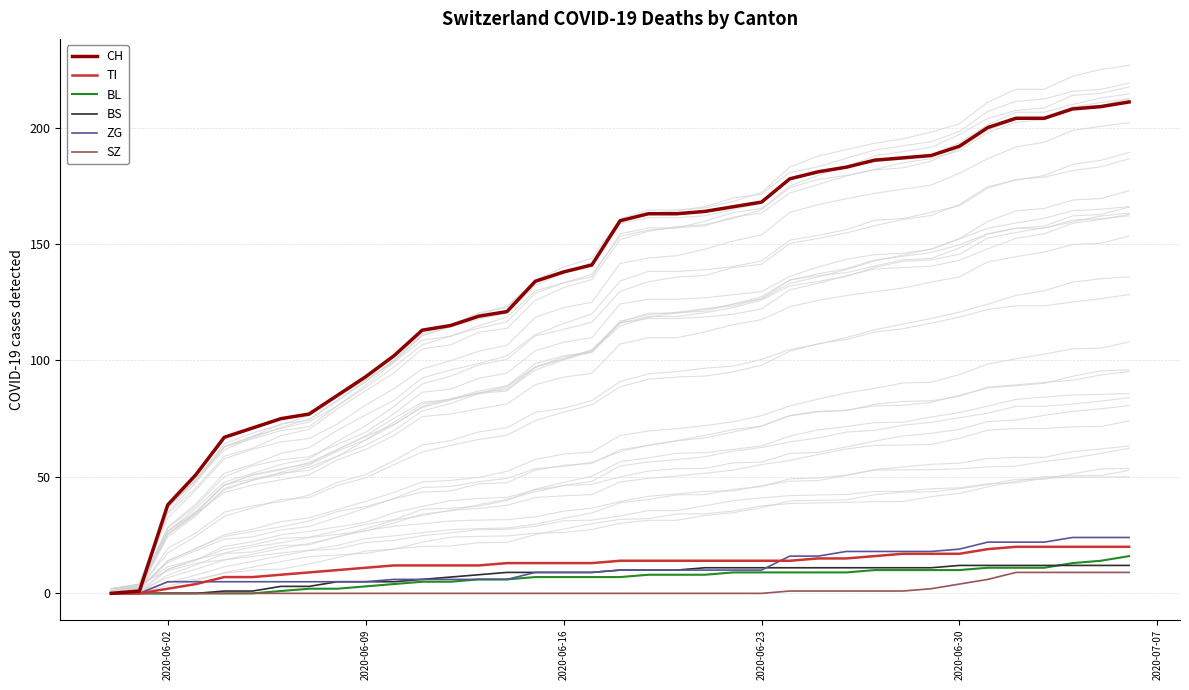

The value of ZG at 2020-06-23 is 10. True or false?

True